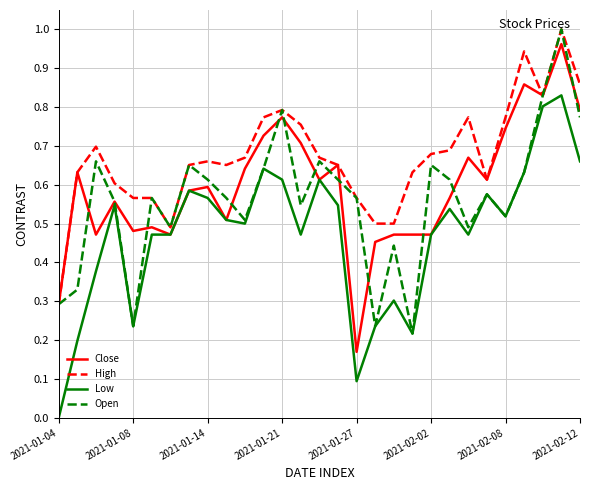

At how many categories does at least one series exceed 0?

29